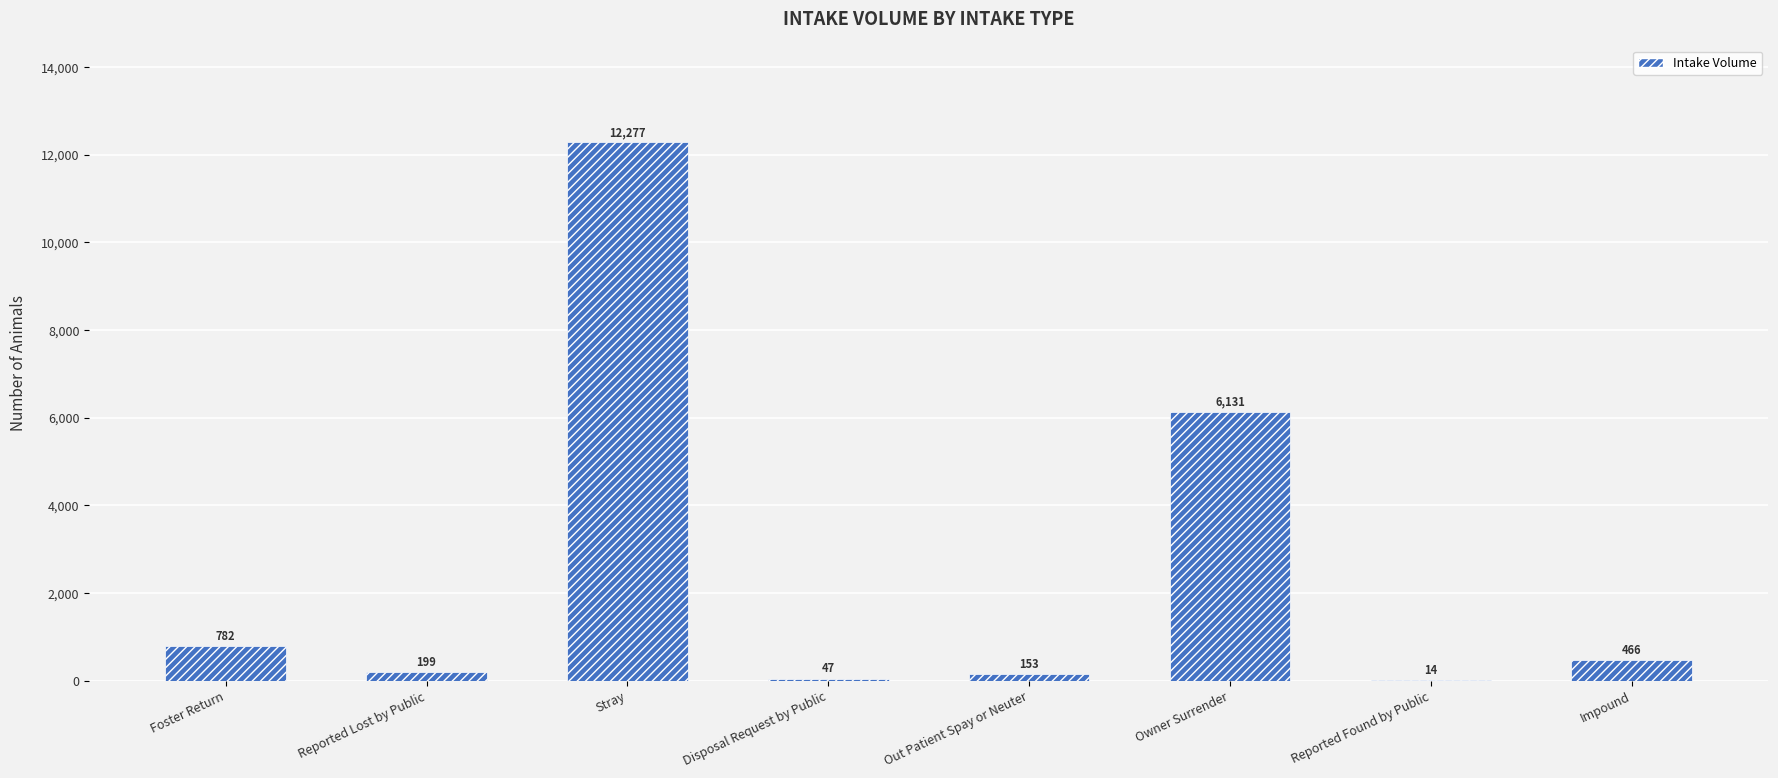

Are the bars horizontal?

No